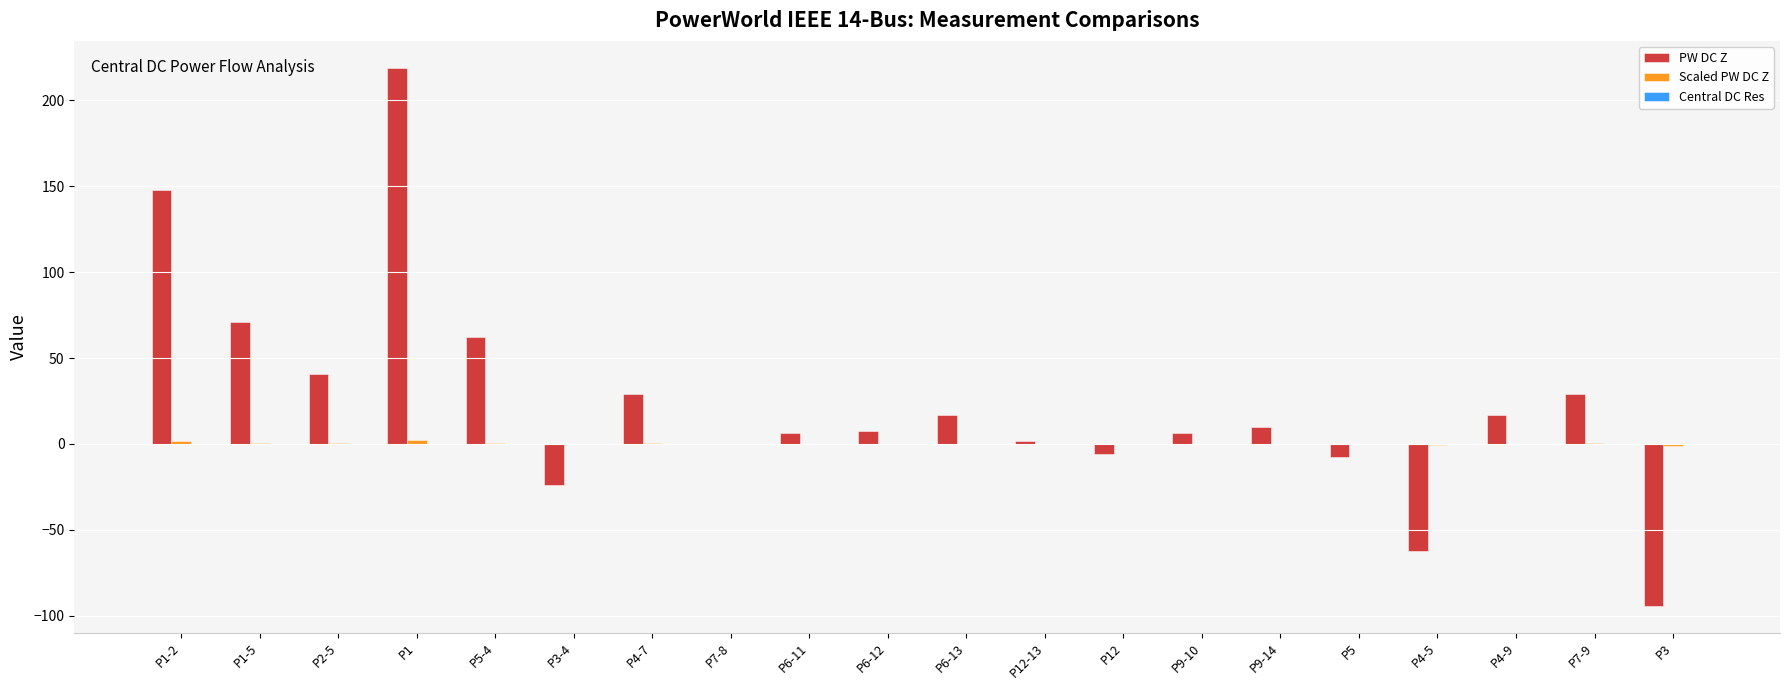

At which label is PW DC Z closest to 62?

P5-4